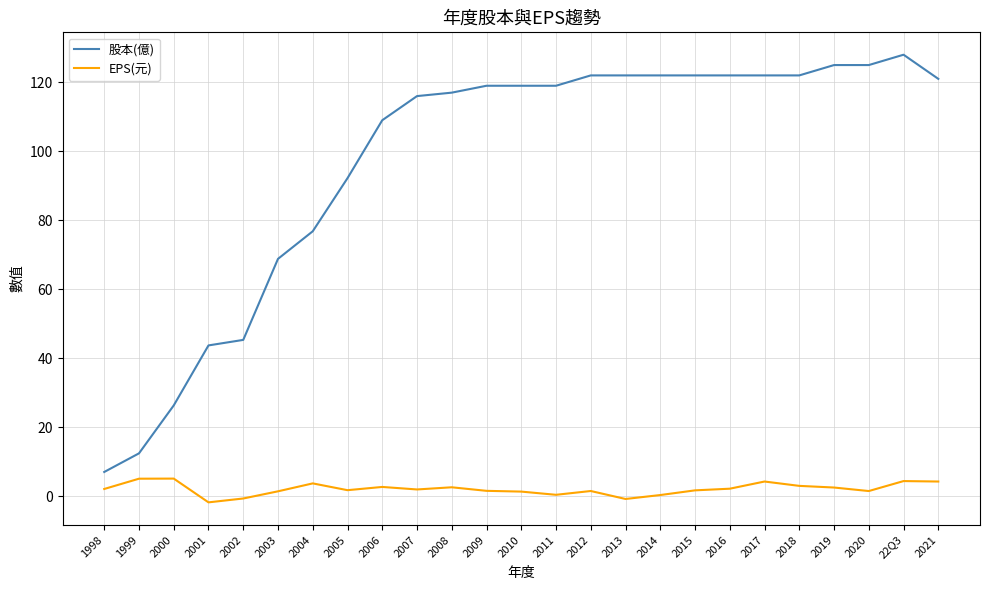

Is the value of 股本(億) at 22Q3 greater than the value of EPS(元) at 2017?

Yes